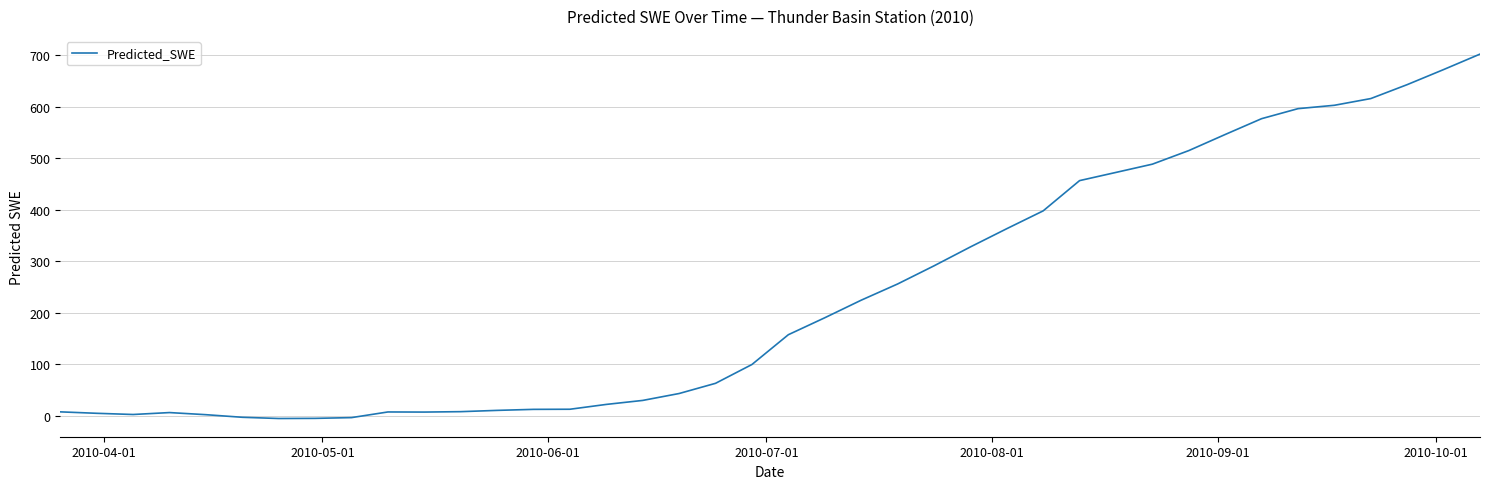

What is the maximum value shown in the chart?

701.9